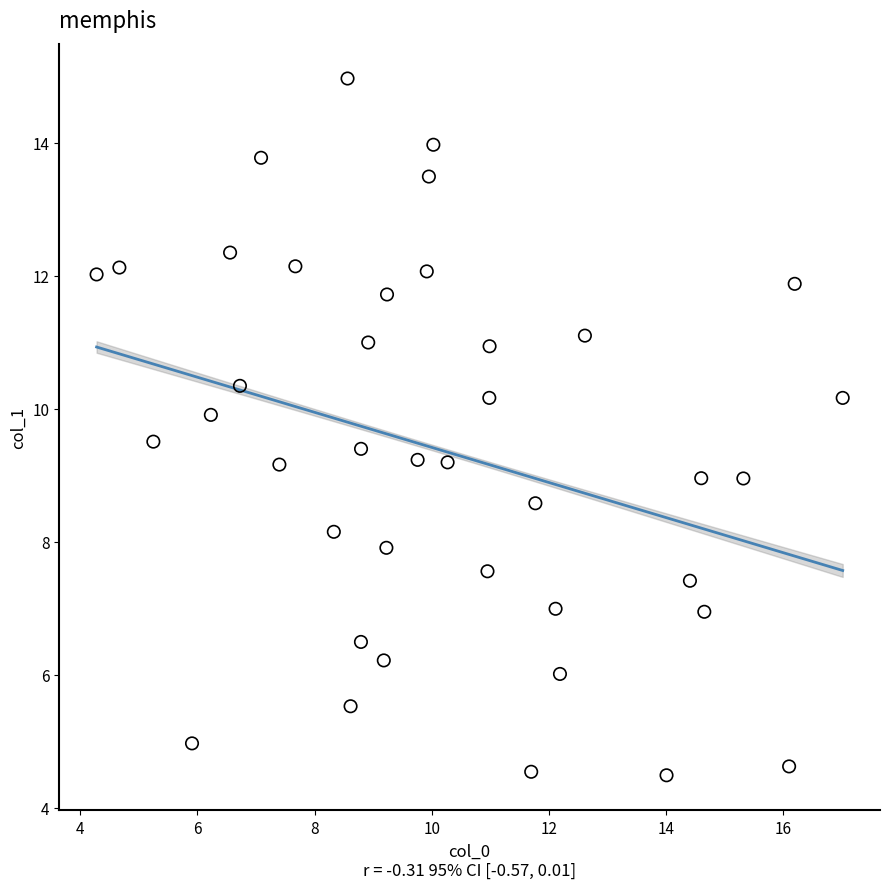

What is the range of X values (max minus min)?

12.7